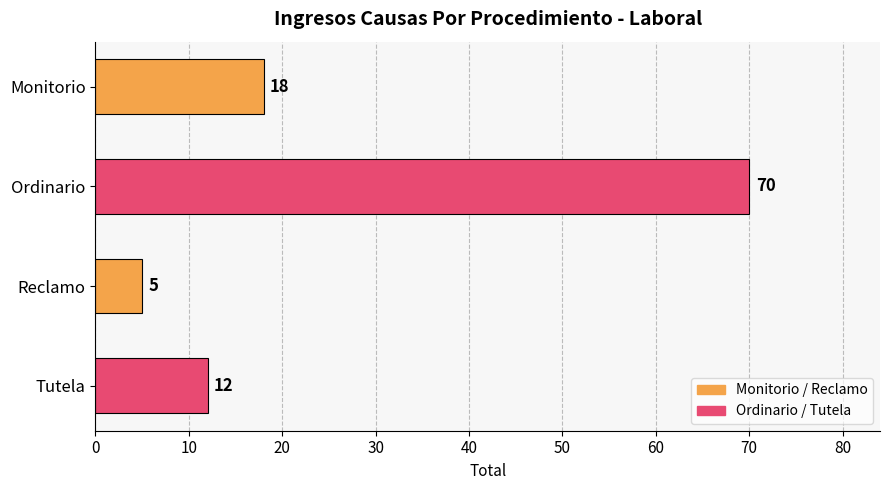

Where is the data nearest to the value 37?

Monitorio